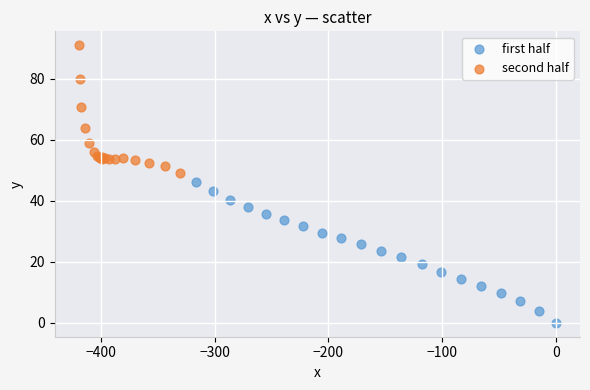

Which series contains the highest Y value?

second half